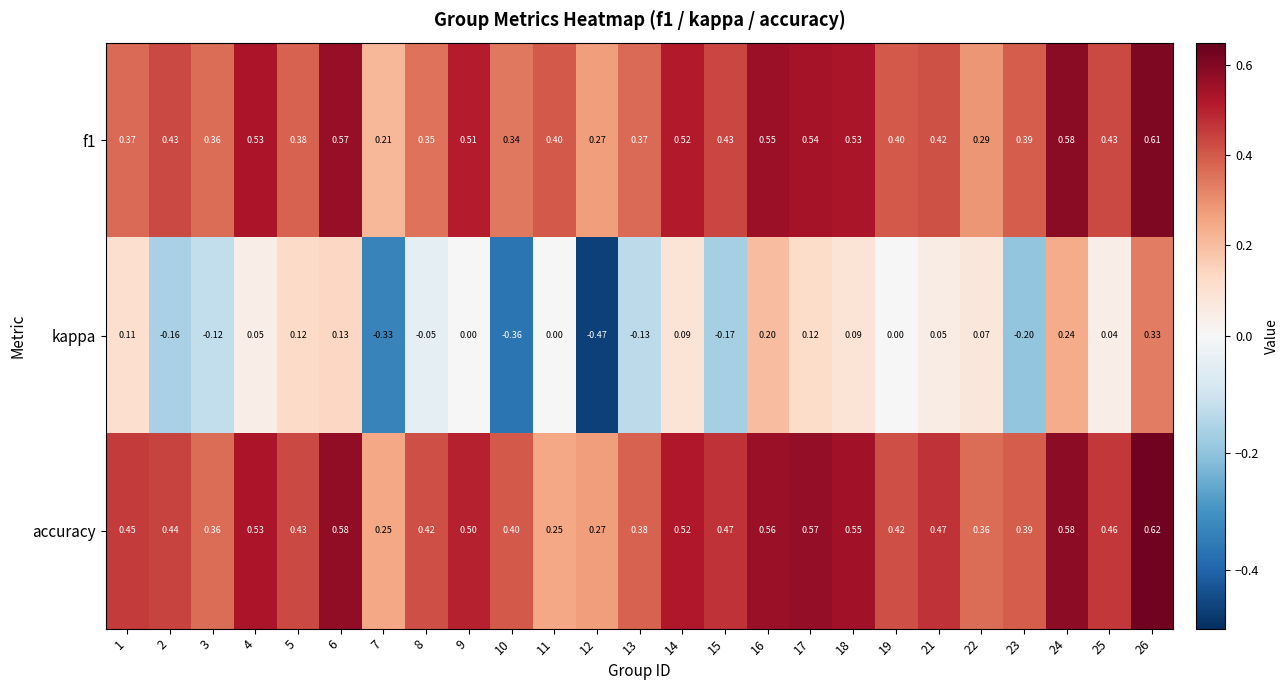

Which series has the largest range (max minus min)?

kappa